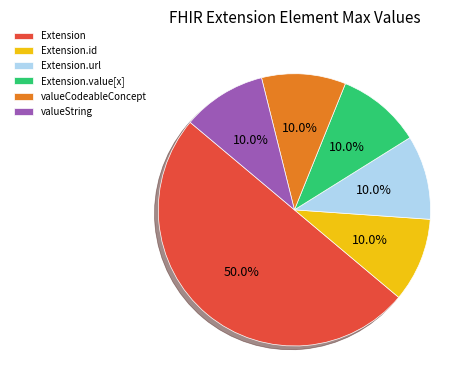

Which has a higher value, valueString or Extension?

Extension